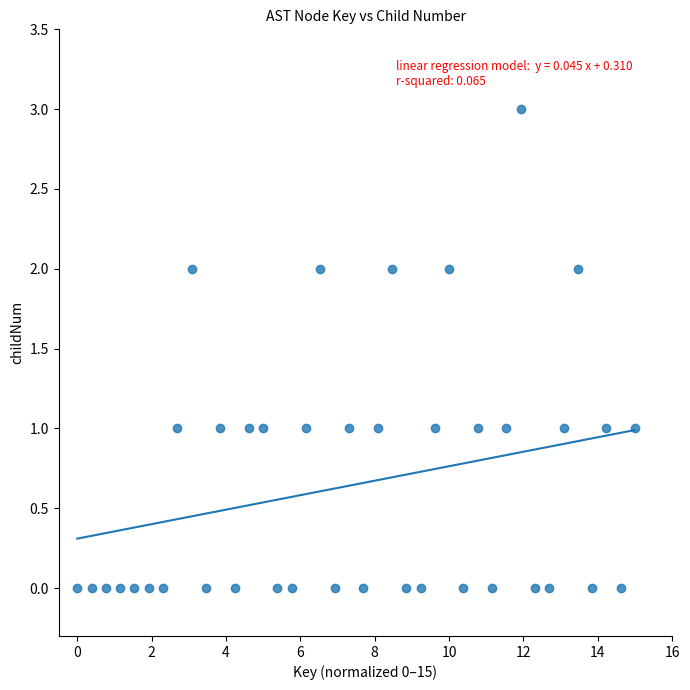

What is the range of Y values (max minus min)?

3